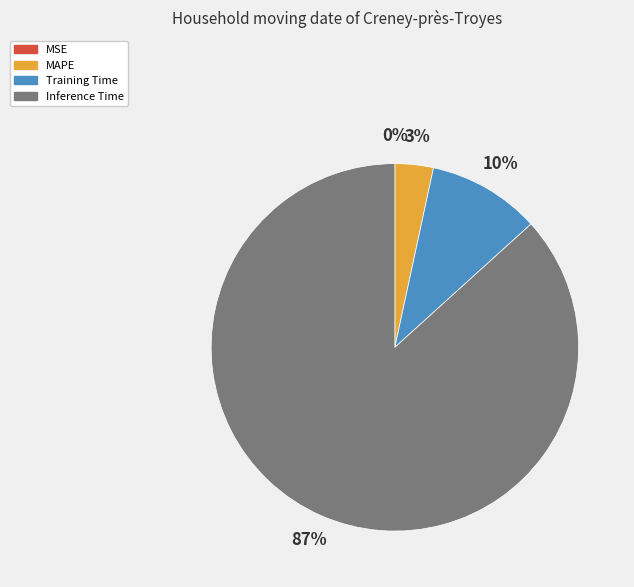

What percentage is the Training Time slice, to the nearest percent?

10%